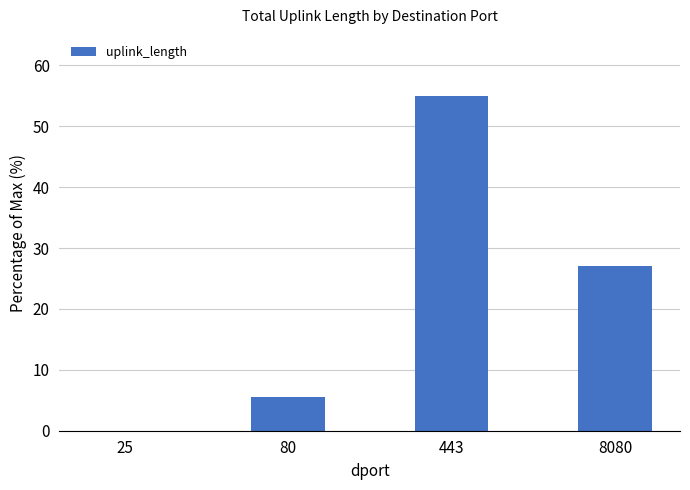

Does the chart contain stacked bars?

No